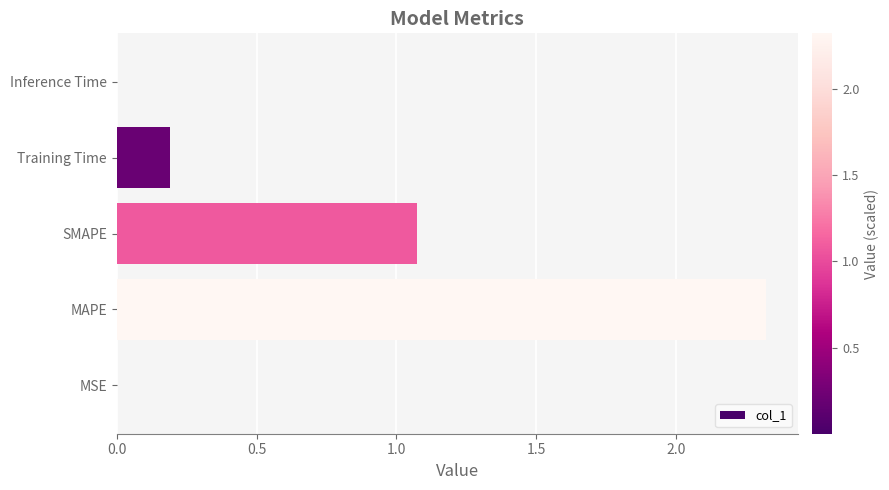

True or false: the data shows 0.0 at MSE.

True